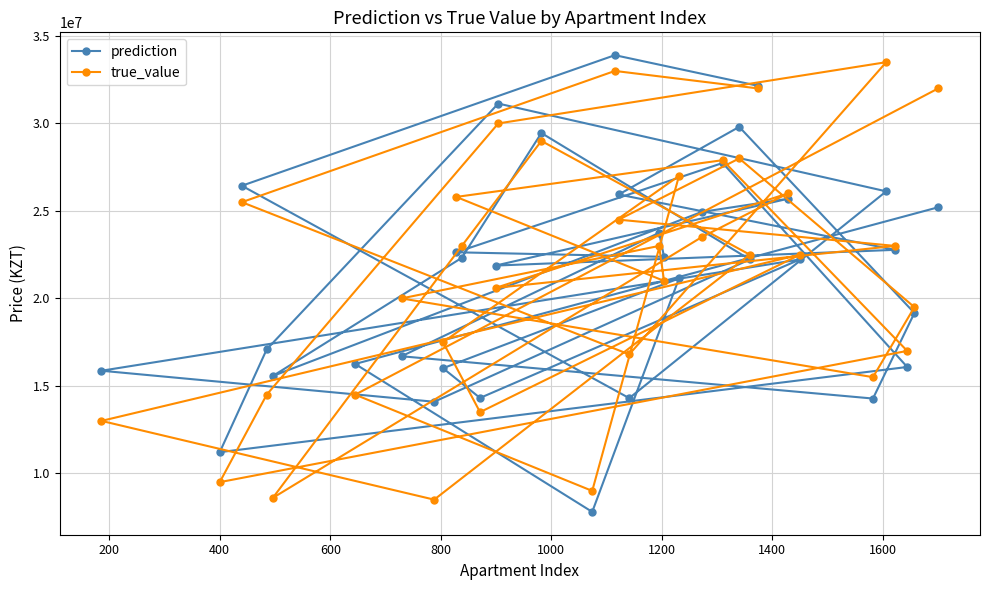

What is the value of the true_value point at the 6th from the left?

14500000